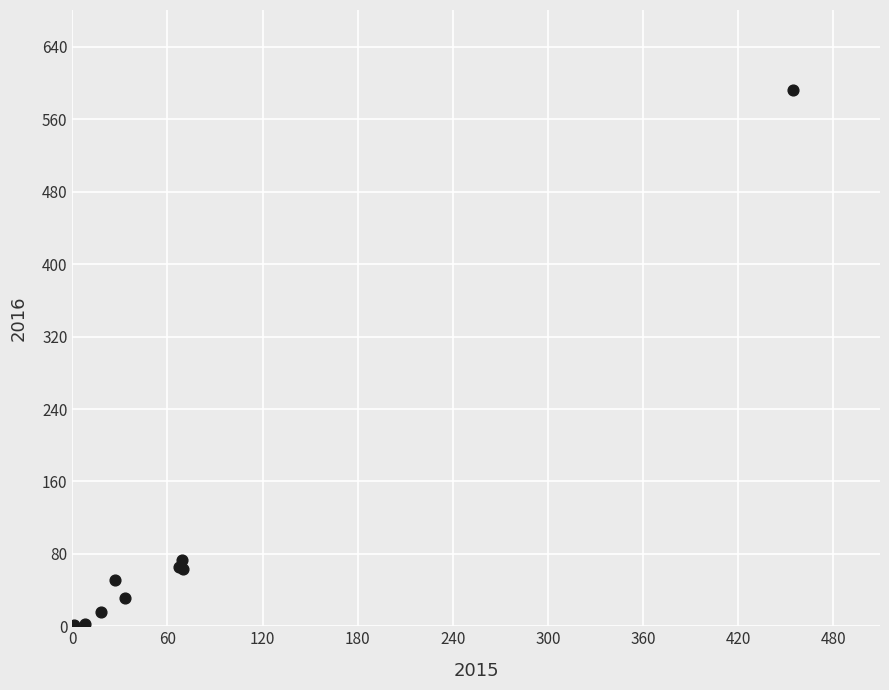

What Y value in the scatter plot is closest to 296?

73